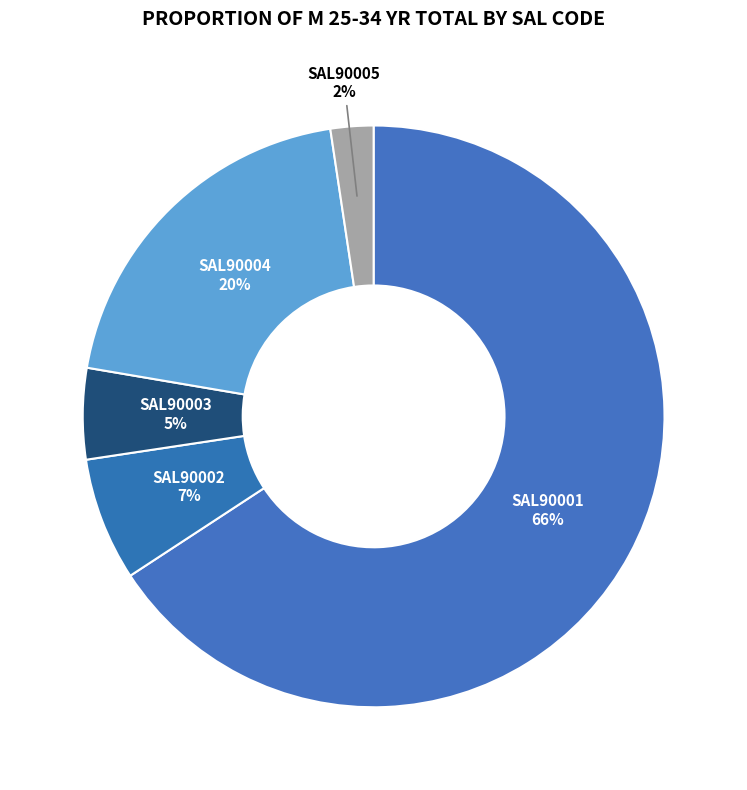

How many segments does this pie chart have?

5